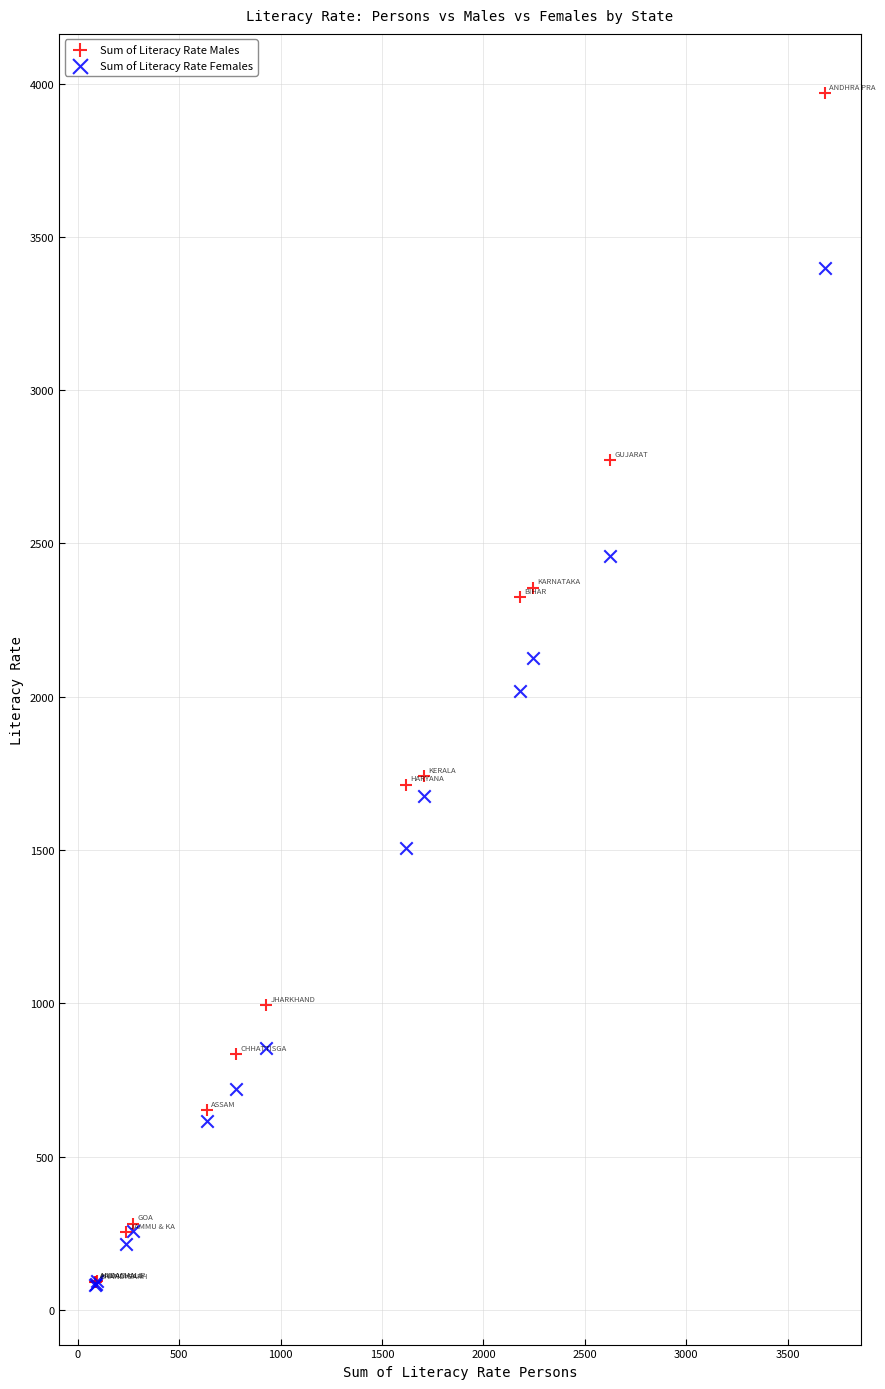

Which series contains the highest Y value?

Sum of Literacy Rate Males